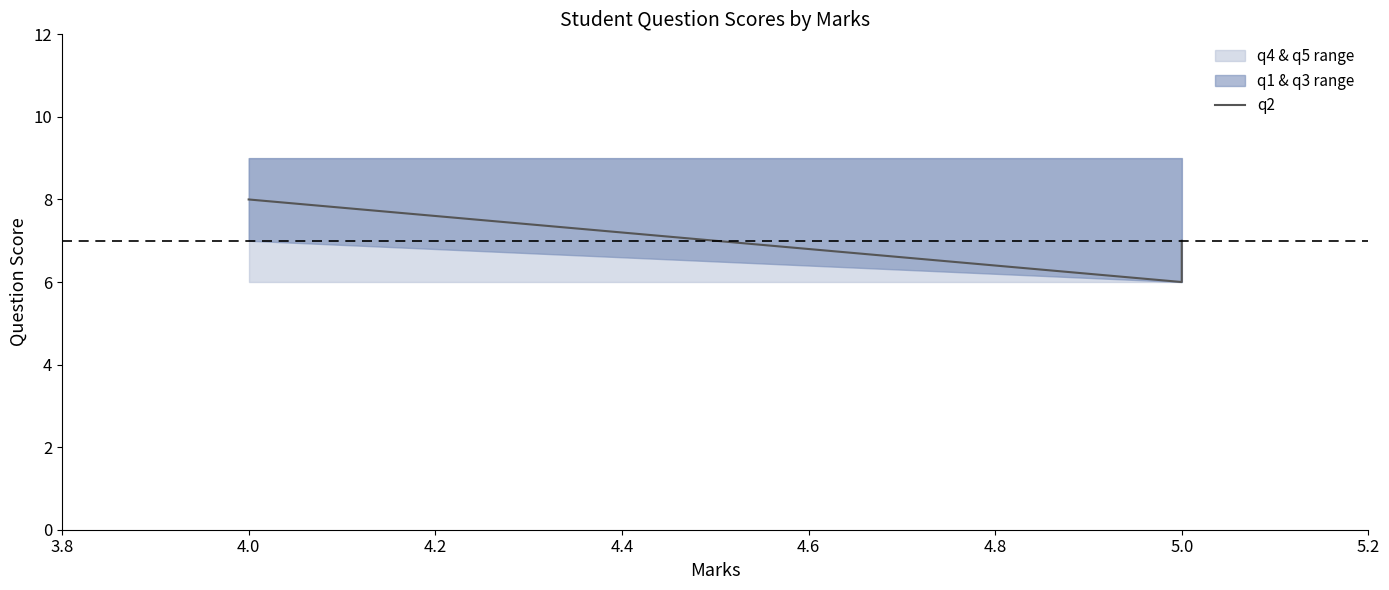

What is the sum of all values?

21